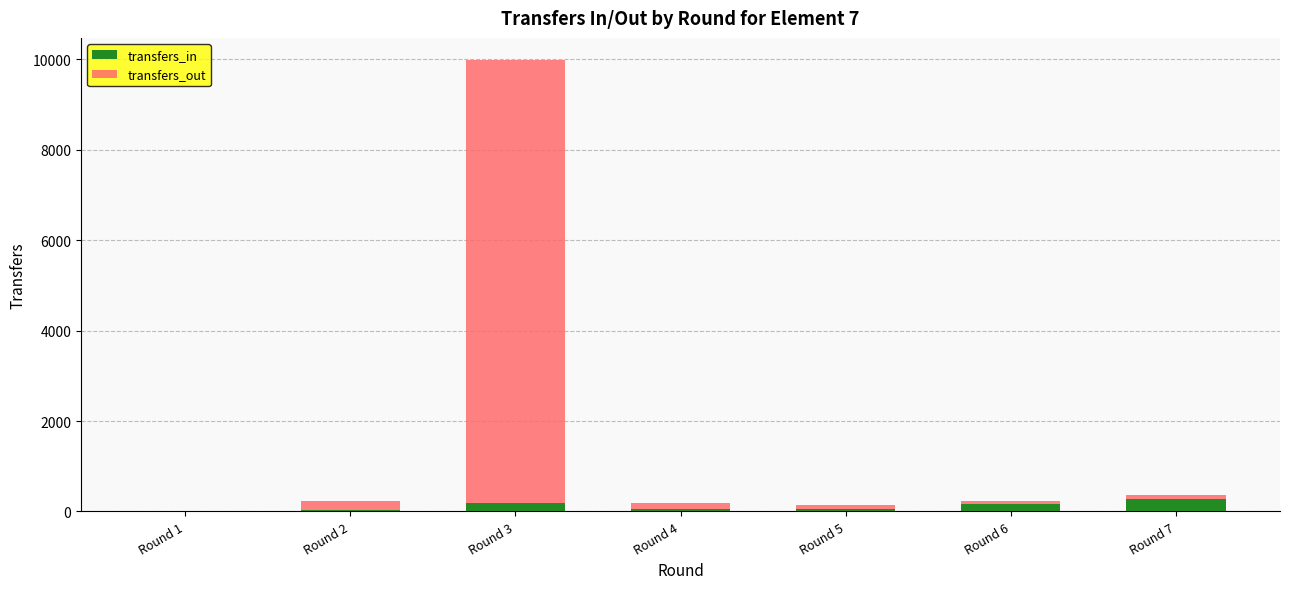

Are the bars grouped side by side (vs. stacked)?

No